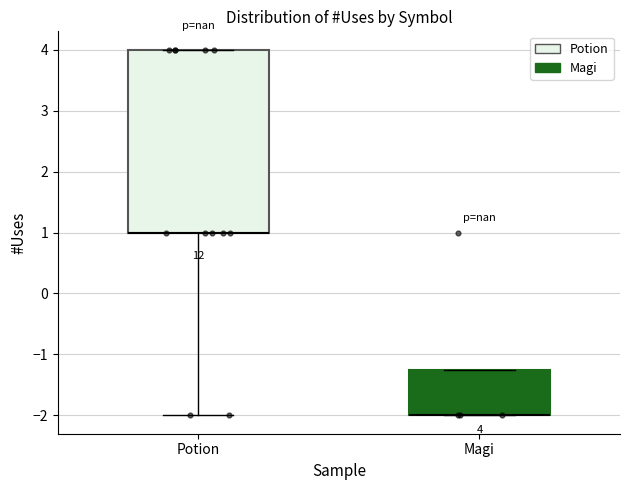

Which box is the tallest, from its lower edge to its upper edge?

Potion